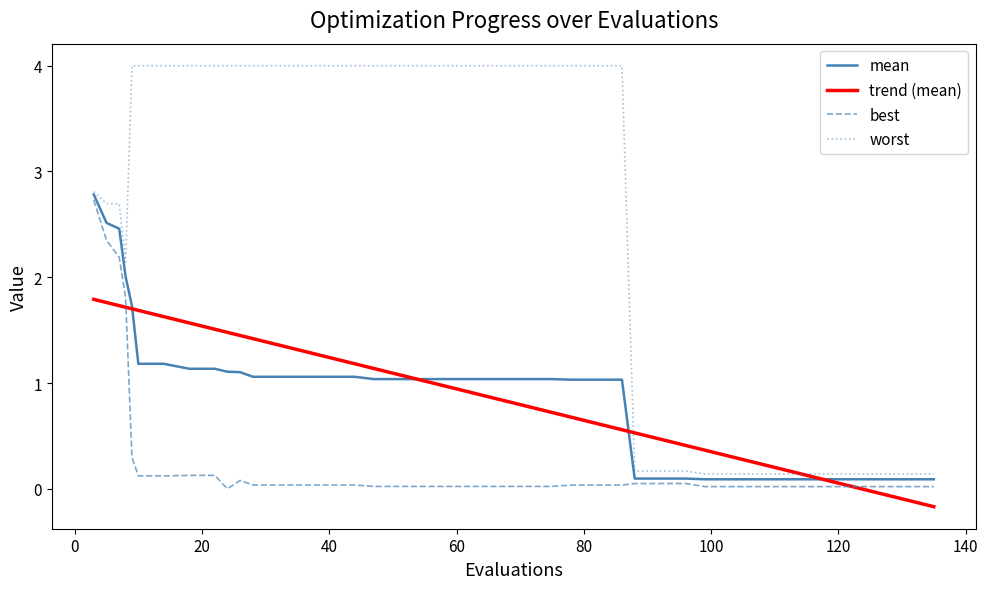

What is the maximum value shown in the chart?

4.0